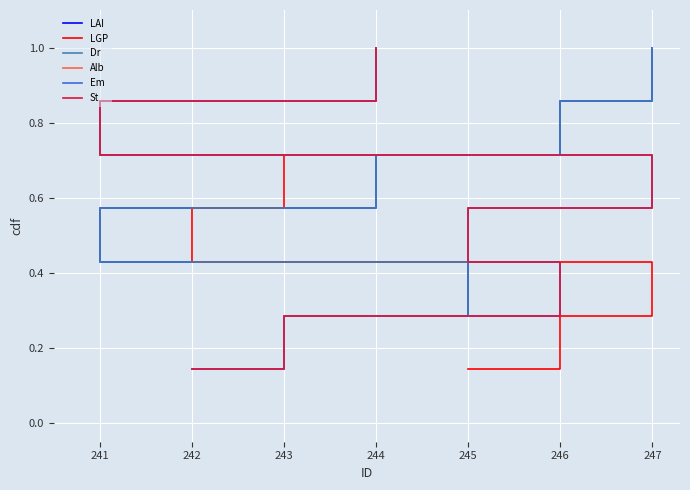

What is the maximum value for Dr?

1.0